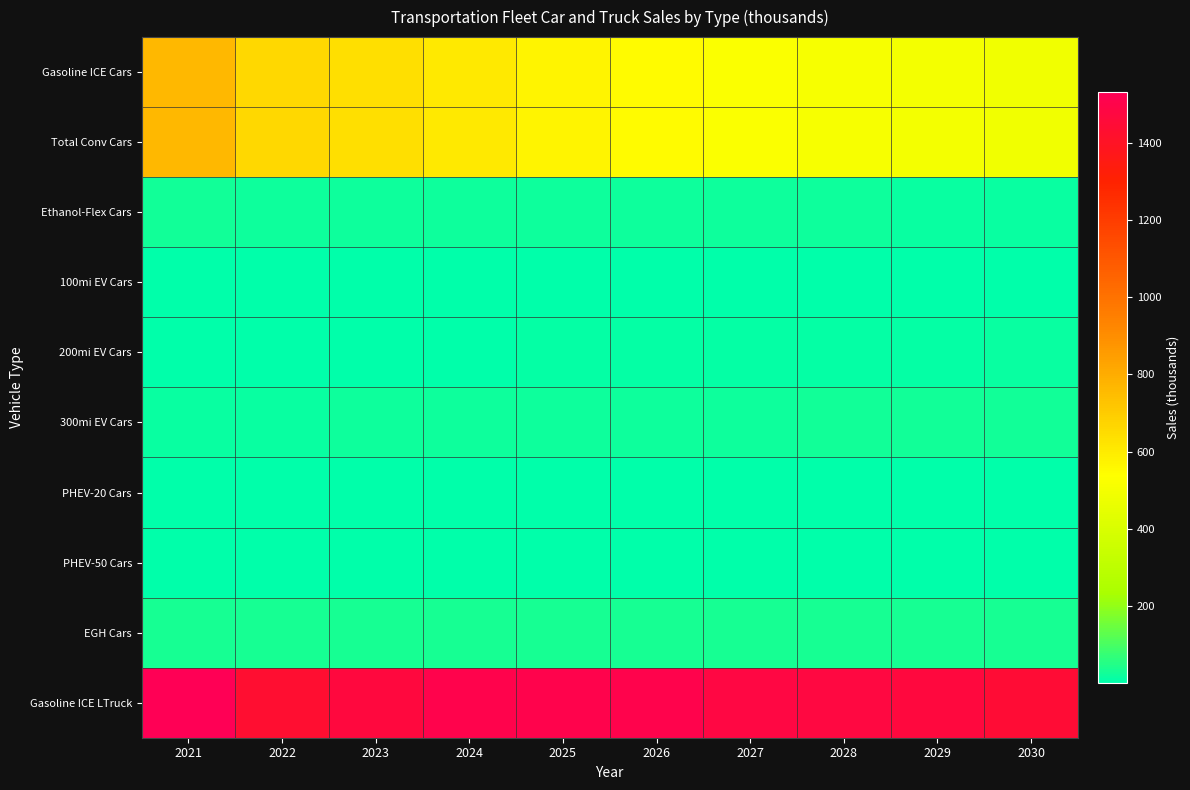

Which series changed the most between 2027 and 2030?

Gasoline ICE LTruck